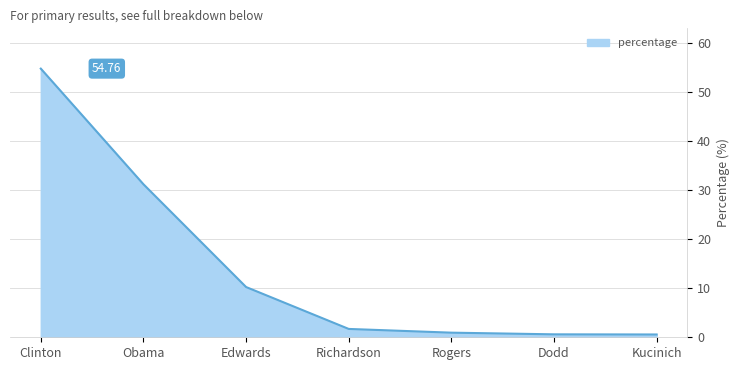

Which category has the highest value across all series?

Clinton